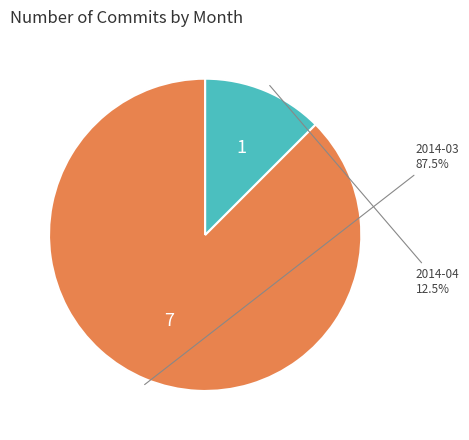

Does any single category account for the majority?

Yes